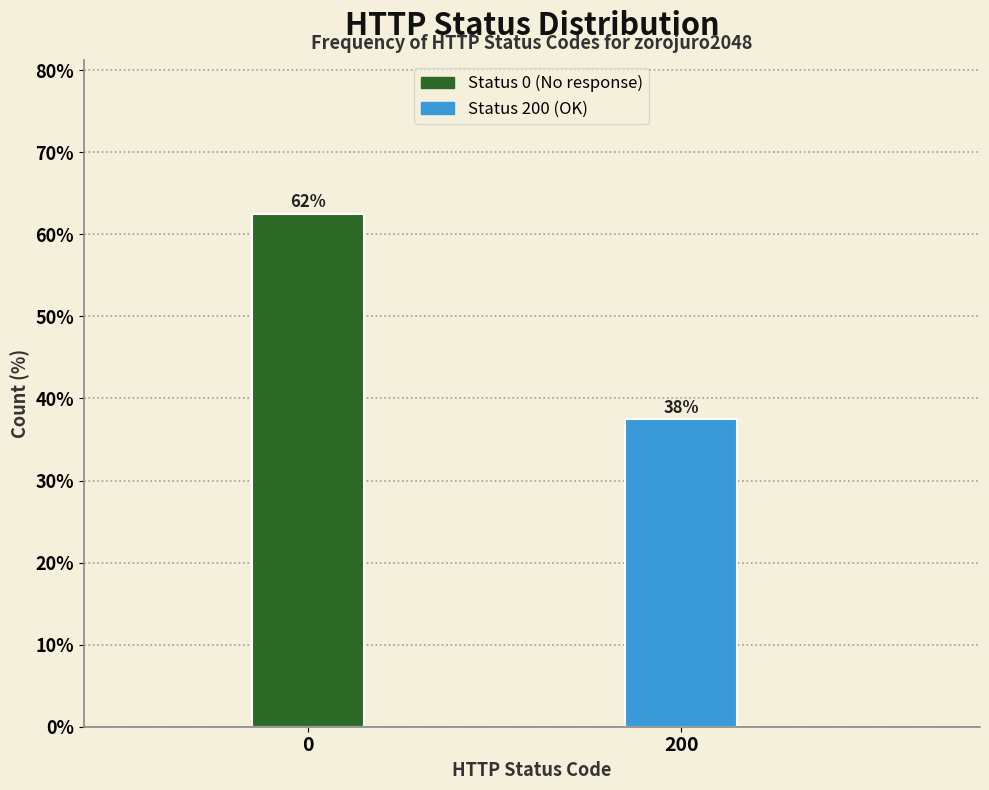

How many bars are there in total?

2